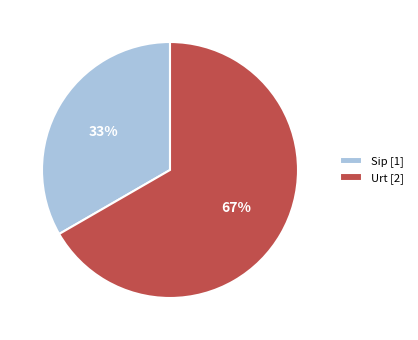

Which has a higher value, Sip or Urt?

Urt